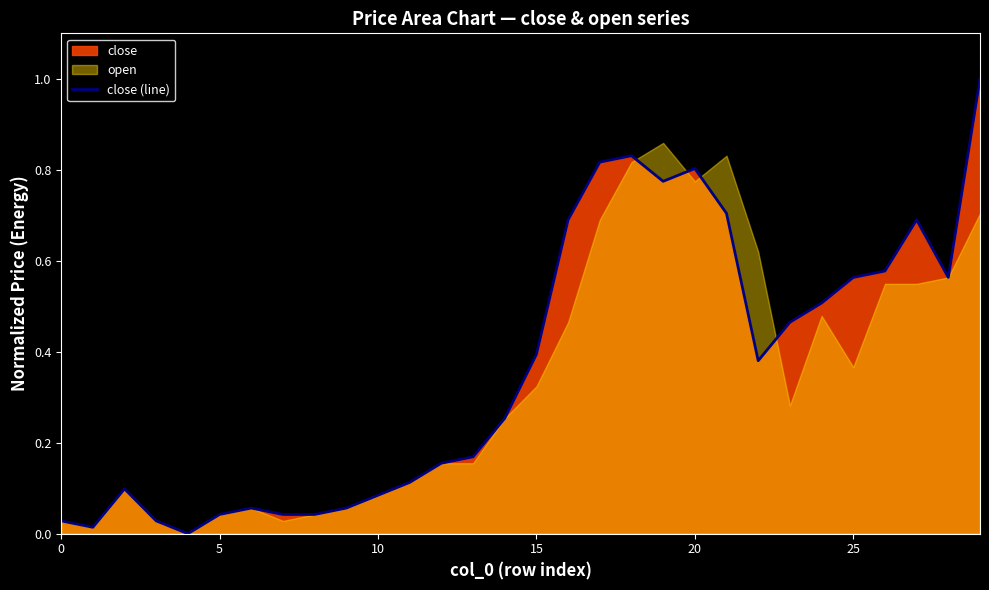

Which has a higher value, 25 or 26?

26